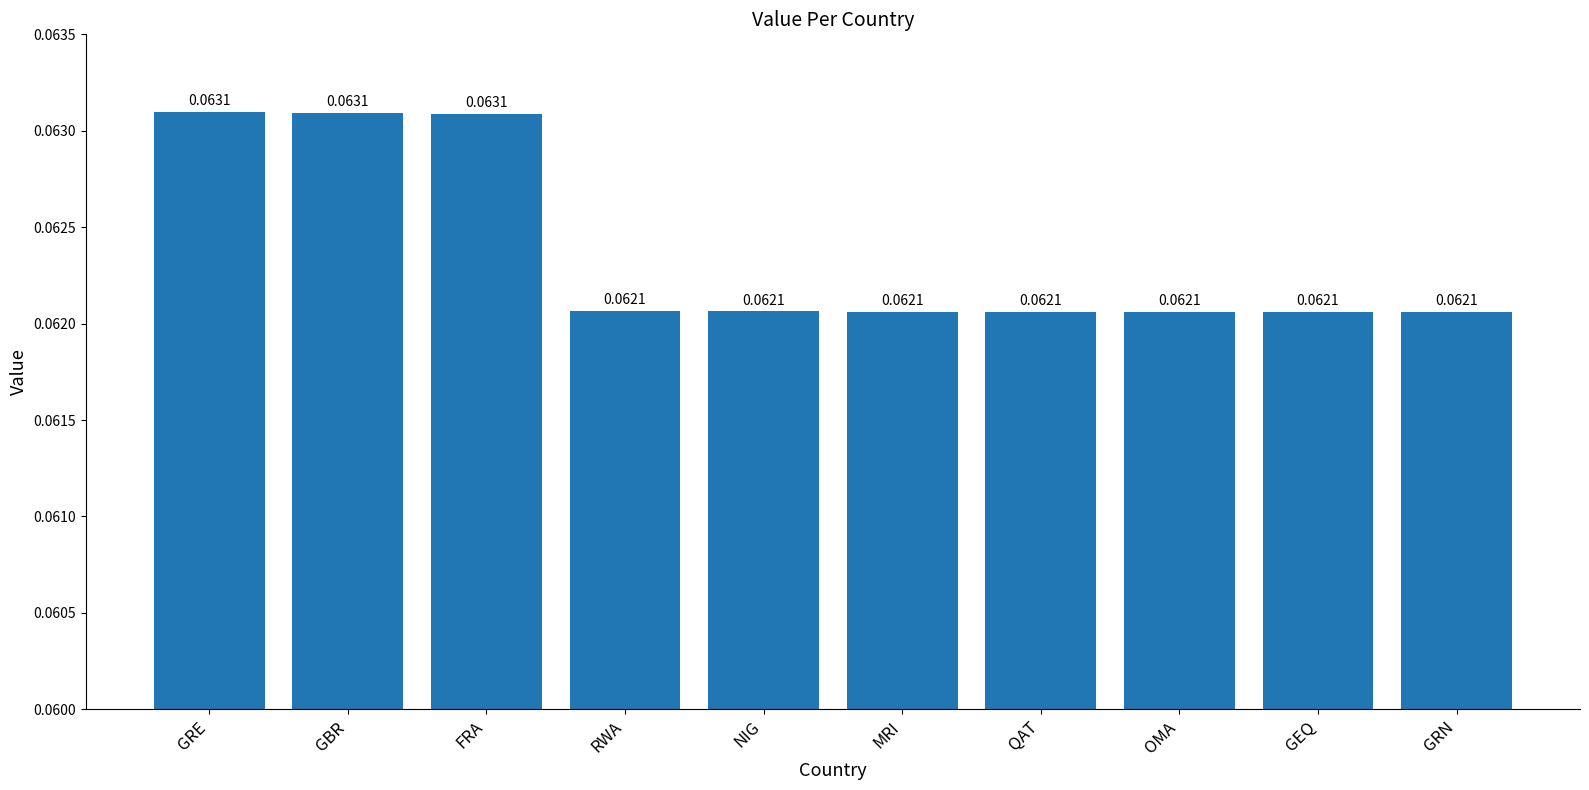

What is the sum of all values?

0.6